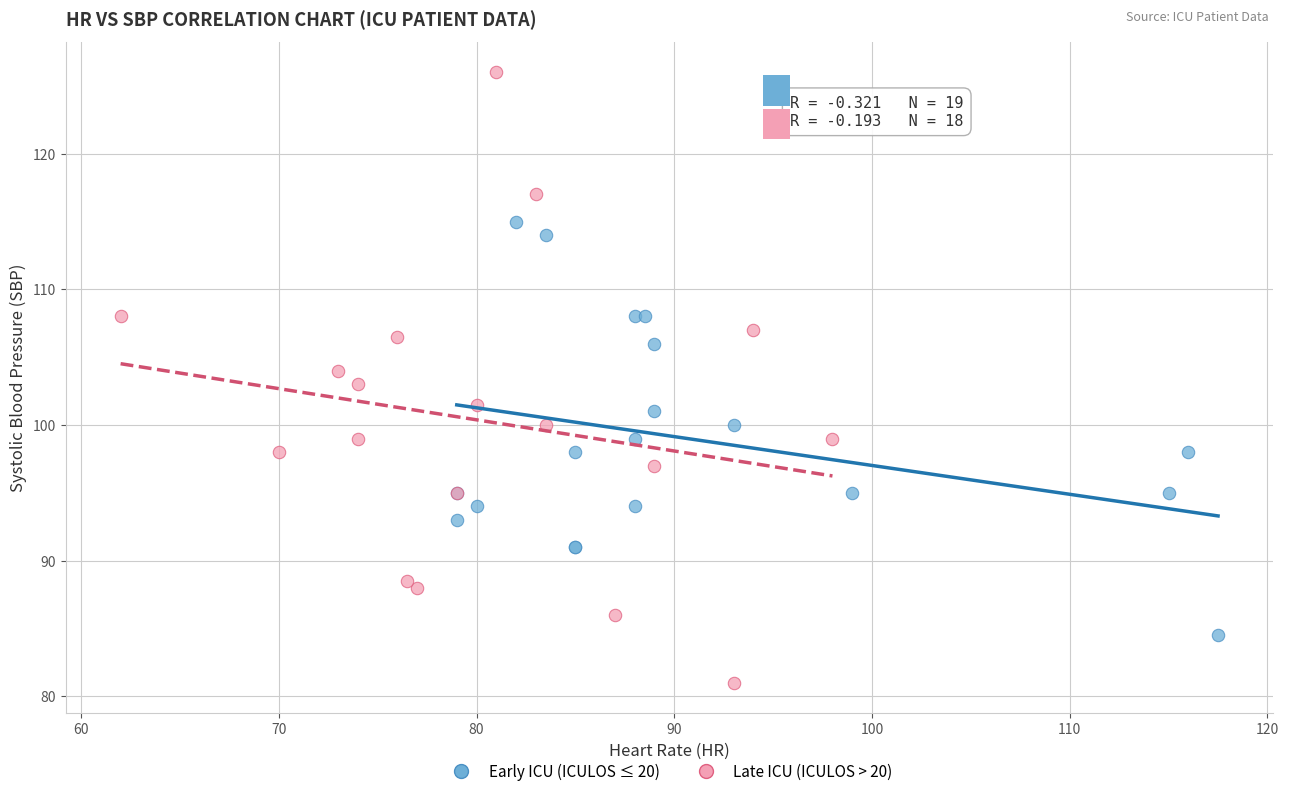

Which series has the widest spread of Y values?

Late ICU (ICULOS > 20)